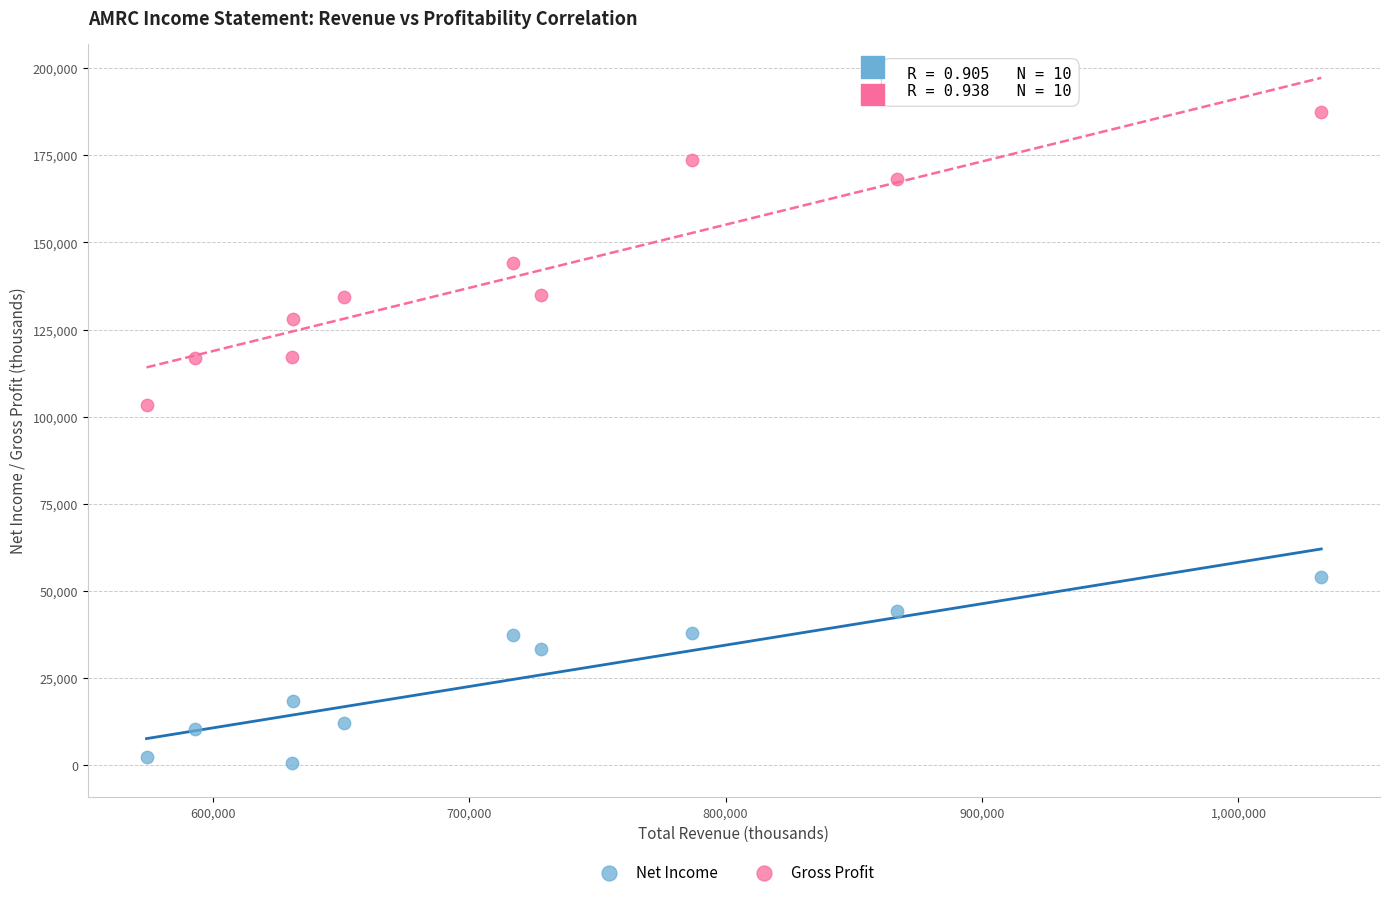

Across all data points, what is the range of X values (max minus min)?

458100